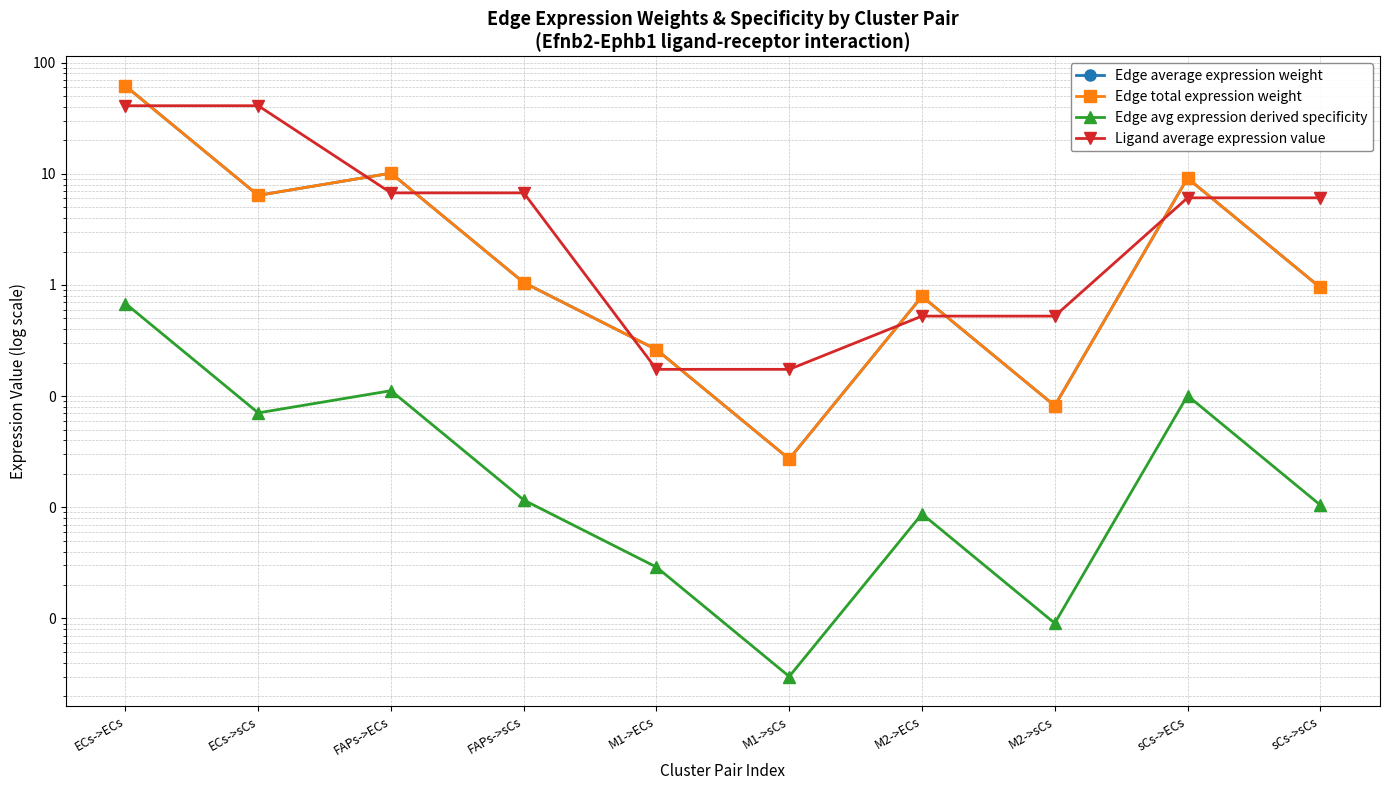

True or false: Ligand average expression value and Edge avg expression derived specificity intersect in this chart.

False